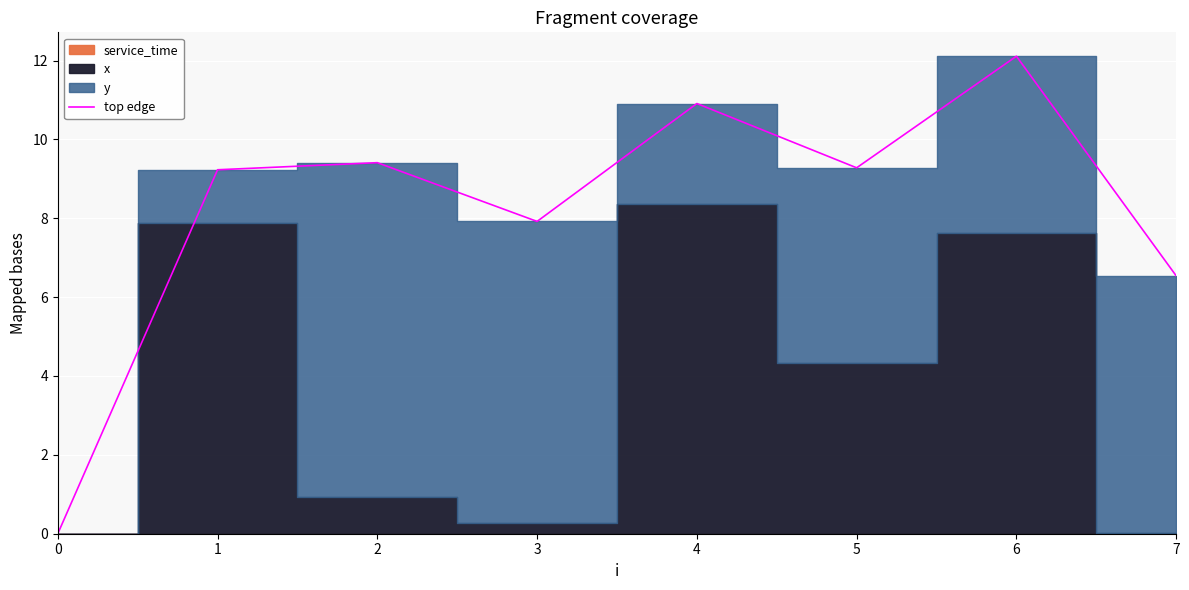

Reading right to left, extract all data points from this chart.

7=6.5	6=12.1	5=9.3	4=10.9	3=7.9	2=9.4	1=9.2	0=0.0